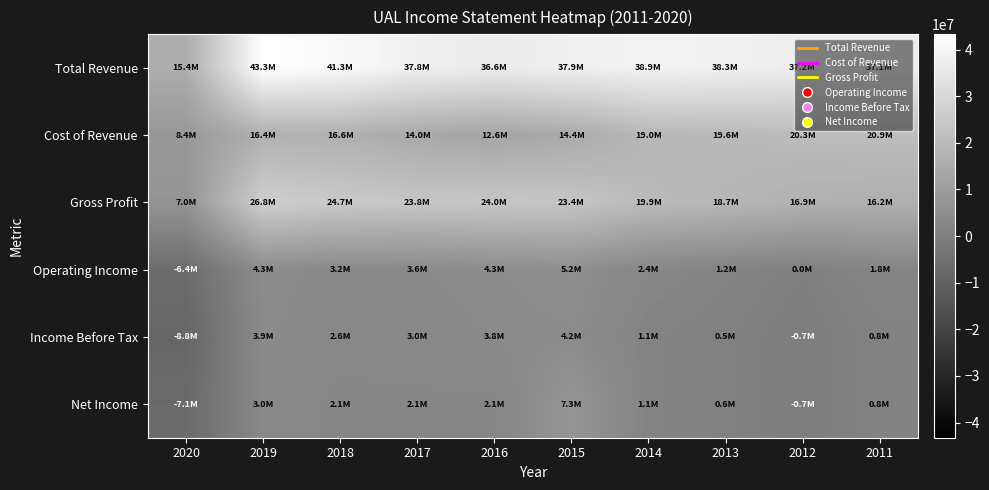

Reading left to right, transcribe all the data shown in this chart.

Total Revenue: 2020=15355000	2019=43259000	2018=41303000	2017=37784000	2016=36558000	2015=37864000	2014=38901000	2013=38279000	2012=37152000	2011=37110000
Cost of Revenue: 2020=8375000	2019=16427000	2018=16605000	2017=13968000	2016=12604000	2015=14420000	2014=18955000	2013=19611000	2012=20290000	2011=20894000
Gross Profit: 2020=6980000	2019=26832000	2018=24698000	2017=23816000	2016=23954000	2015=23444000	2014=19946000	2013=18668000	2012=16862000	2011=16216000
Operating Income: 2020=-6359000	2019=4301000	2018=3229000	2017=3618000	2016=4344000	2015=5166000	2014=2373000	2013=1249000	2012=39000	2011=1822000
Income Before Tax: 2020=-8822000	2019=3914000	2018=2648000	2017=3023000	2016=3773000	2015=4219000	2014=1128000	2013=539000	2012=-724000	2011=845000
Net Income: 2020=-7069000	2019=3009000	2018=2122000	2017=2143000	2016=2054000	2015=7340000	2014=1132000	2013=569000	2012=-723000	2011=837000